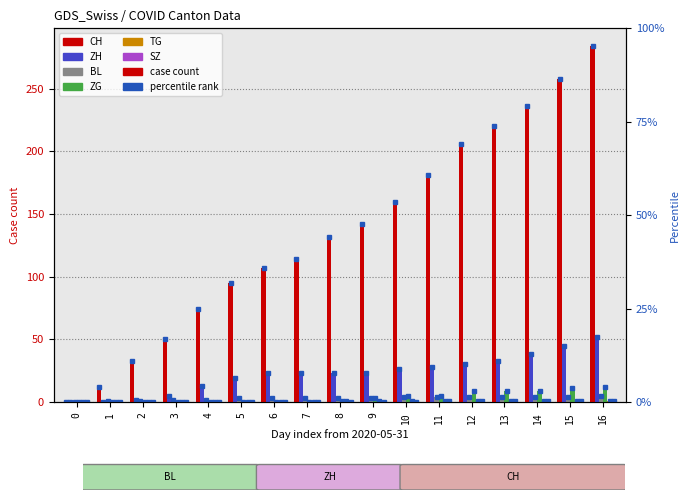

The value of BL at 11 is 2. True or false?

False